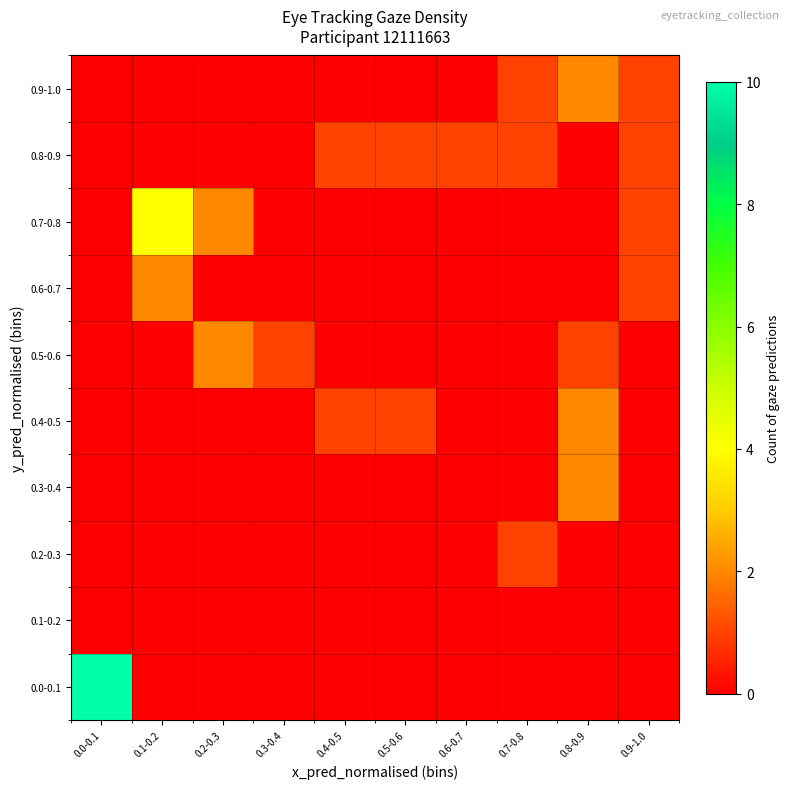

Reading left to right, list all the values displayed in this chart.

0.0-0.1: 0.0-0.1=10	0.1-0.2=0	0.2-0.3=0	0.3-0.4=0	0.4-0.5=0	0.5-0.6=0	0.6-0.7=0	0.7-0.8=0	0.8-0.9=0	0.9-1.0=0
0.1-0.2: 0.0-0.1=0	0.1-0.2=0	0.2-0.3=0	0.3-0.4=0	0.4-0.5=0	0.5-0.6=0	0.6-0.7=0	0.7-0.8=0	0.8-0.9=0	0.9-1.0=0
0.2-0.3: 0.0-0.1=0	0.1-0.2=0	0.2-0.3=0	0.3-0.4=0	0.4-0.5=0	0.5-0.6=0	0.6-0.7=0	0.7-0.8=1	0.8-0.9=0	0.9-1.0=0
0.3-0.4: 0.0-0.1=0	0.1-0.2=0	0.2-0.3=0	0.3-0.4=0	0.4-0.5=0	0.5-0.6=0	0.6-0.7=0	0.7-0.8=0	0.8-0.9=2	0.9-1.0=0
0.4-0.5: 0.0-0.1=0	0.1-0.2=0	0.2-0.3=0	0.3-0.4=0	0.4-0.5=1	0.5-0.6=1	0.6-0.7=0	0.7-0.8=0	0.8-0.9=2	0.9-1.0=0
0.5-0.6: 0.0-0.1=0	0.1-0.2=0	0.2-0.3=2	0.3-0.4=1	0.4-0.5=0	0.5-0.6=0	0.6-0.7=0	0.7-0.8=0	0.8-0.9=1	0.9-1.0=0
0.6-0.7: 0.0-0.1=0	0.1-0.2=2	0.2-0.3=0	0.3-0.4=0	0.4-0.5=0	0.5-0.6=0	0.6-0.7=0	0.7-0.8=0	0.8-0.9=0	0.9-1.0=1
0.7-0.8: 0.0-0.1=0	0.1-0.2=4	0.2-0.3=2	0.3-0.4=0	0.4-0.5=0	0.5-0.6=0	0.6-0.7=0	0.7-0.8=0	0.8-0.9=0	0.9-1.0=1
0.8-0.9: 0.0-0.1=0	0.1-0.2=0	0.2-0.3=0	0.3-0.4=0	0.4-0.5=1	0.5-0.6=1	0.6-0.7=1	0.7-0.8=1	0.8-0.9=0	0.9-1.0=1
0.9-1.0: 0.0-0.1=0	0.1-0.2=0	0.2-0.3=0	0.3-0.4=0	0.4-0.5=0	0.5-0.6=0	0.6-0.7=0	0.7-0.8=1	0.8-0.9=2	0.9-1.0=1